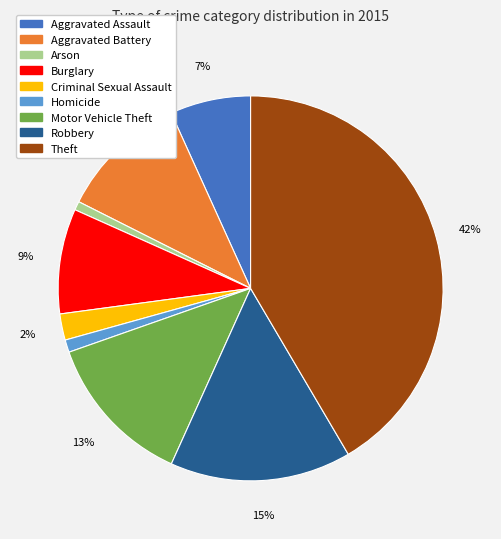

How many slices are in this pie chart?

9